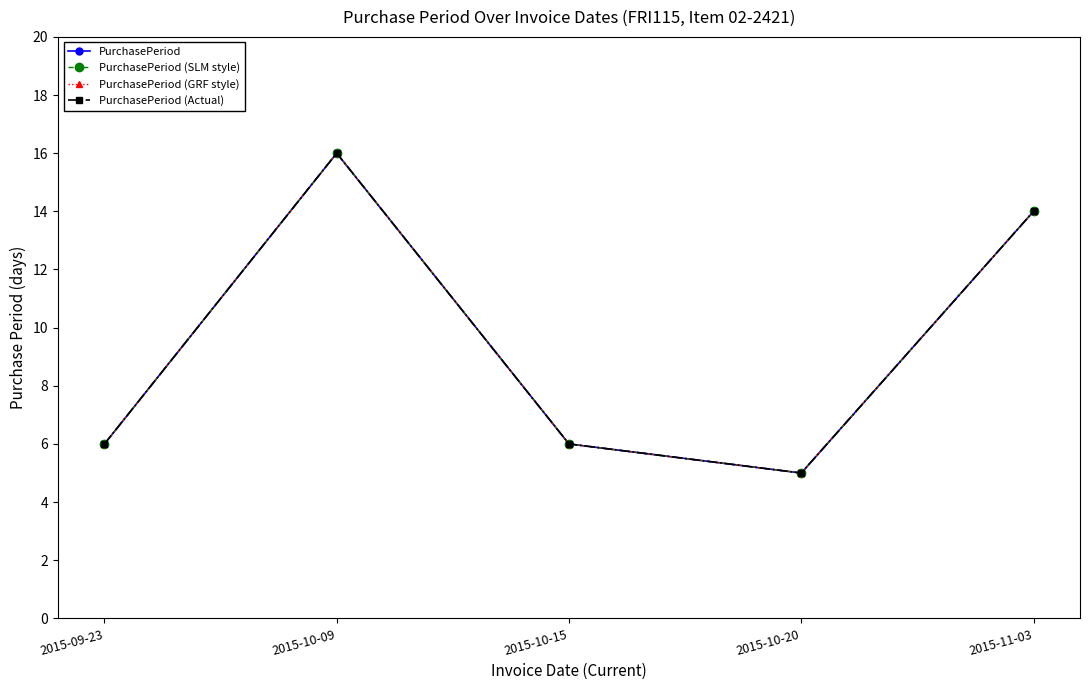

Does the chart have visible grid lines?

No